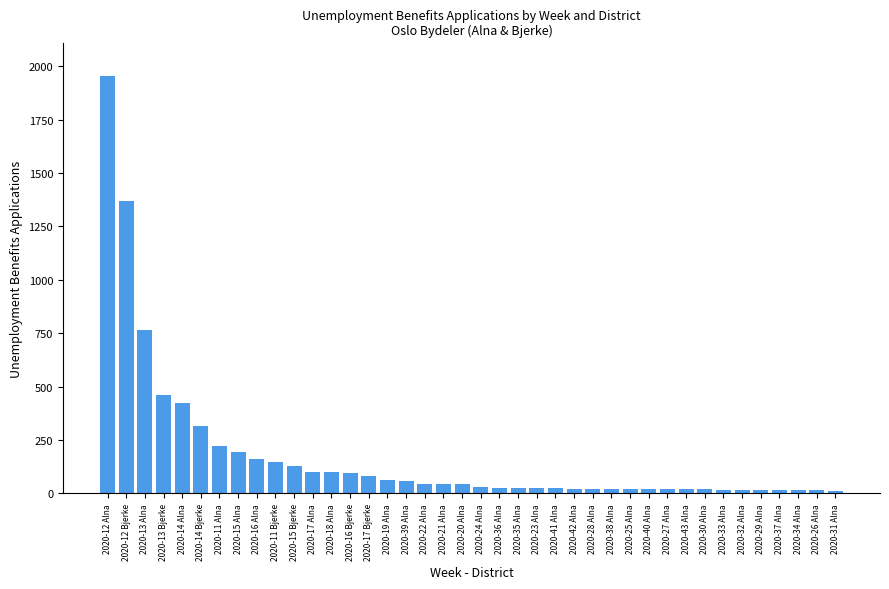

What is the label of the 7th bar from the left?

2020-11 Alna